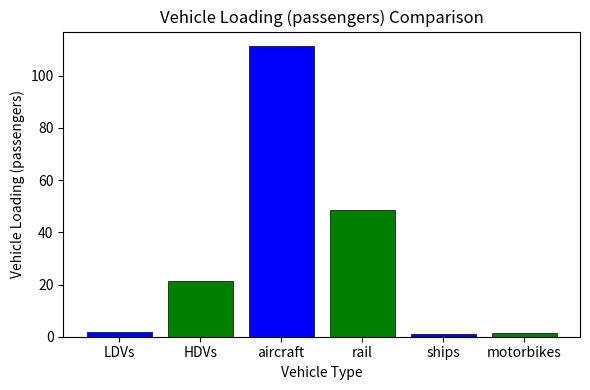

What is the sum of all values?

185.2